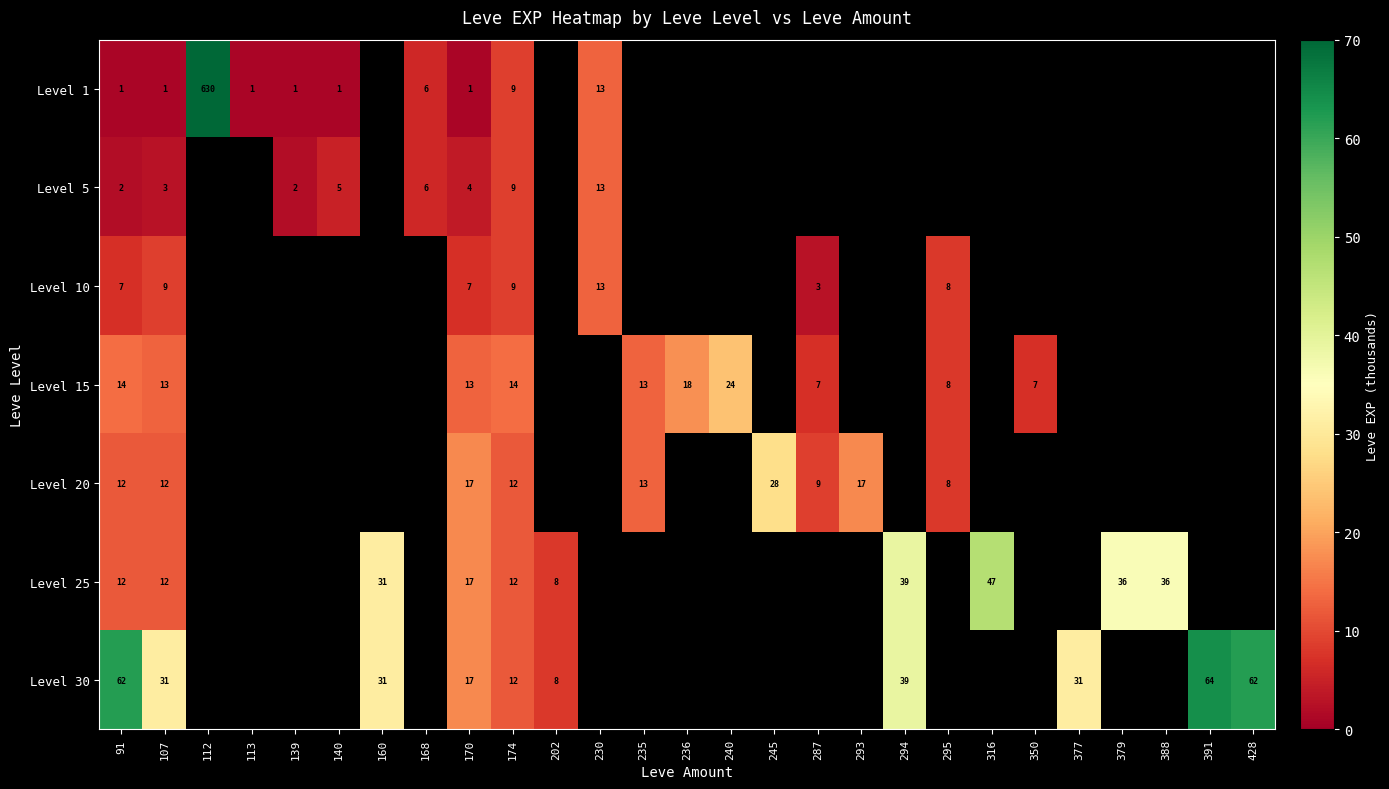

At which category does the chart reach its peak across all series?

112